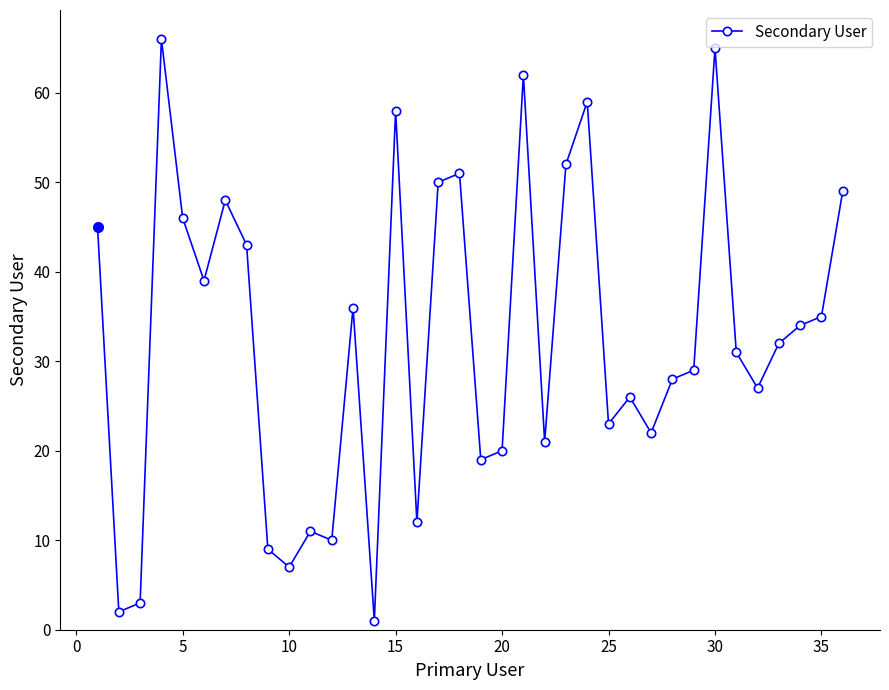

What is the sum of all values?

1171